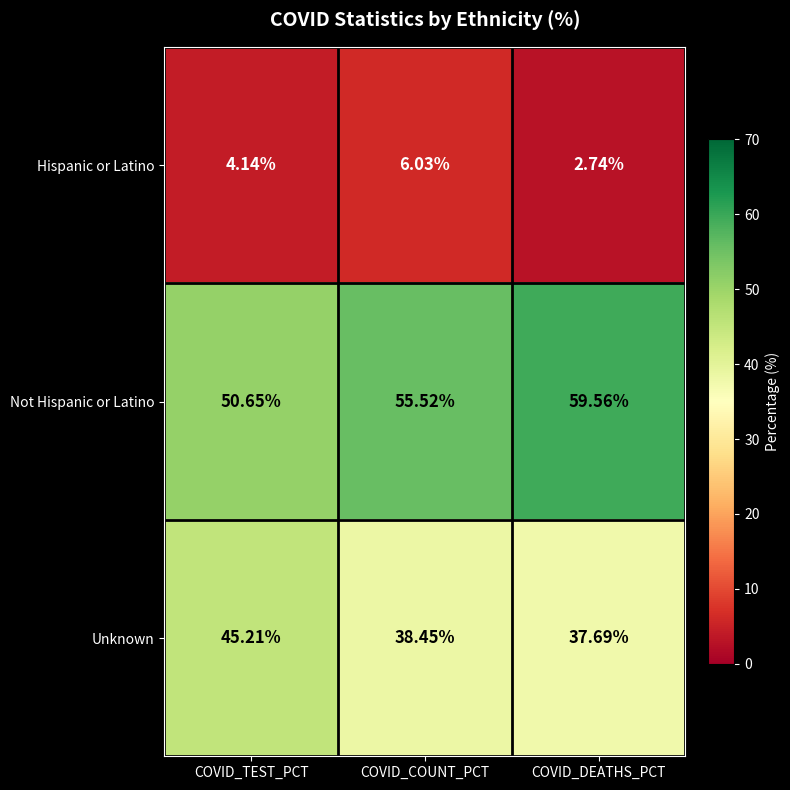

Is the value of Hispanic or Latino at COVID_COUNT_PCT greater than the value of Not Hispanic or Latino at COVID_TEST_PCT?

No